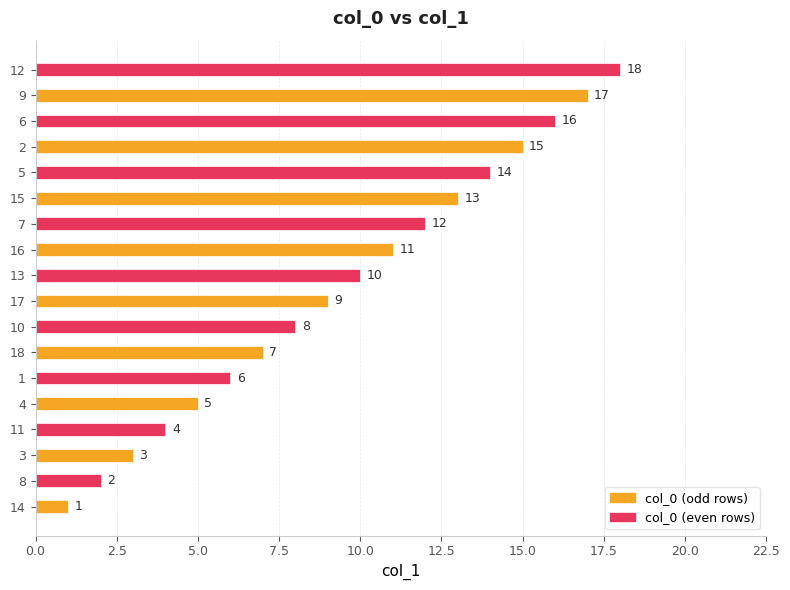

List the labels in order of value, smallest first.

14, 8, 3, 11, 4, 1, 18, 10, 17, 13, 16, 7, 15, 5, 2, 6, 9, 12